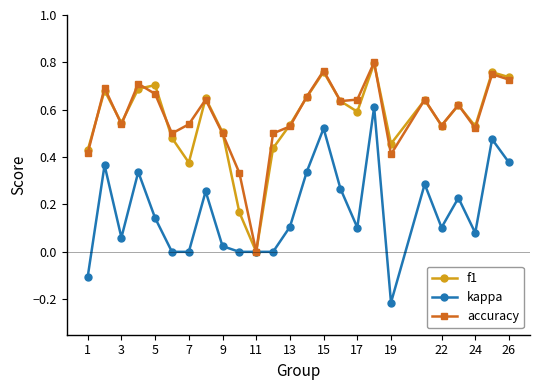

True or false: accuracy has more than 1 interior local peaks.

True